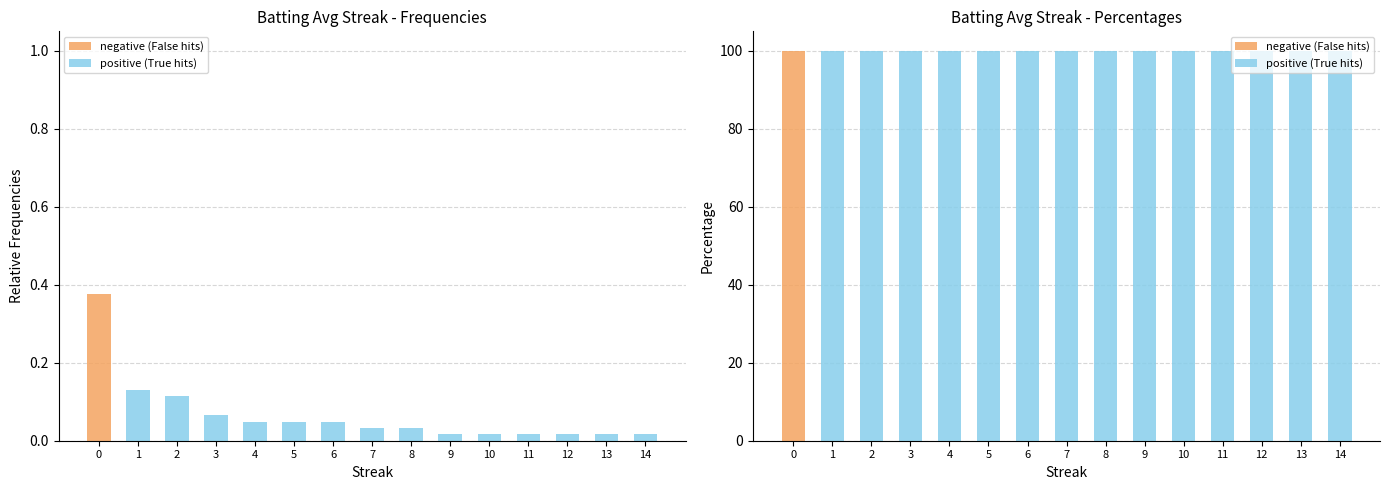

Between 10 and 12, which series saw the biggest shift?

negative (False hits)